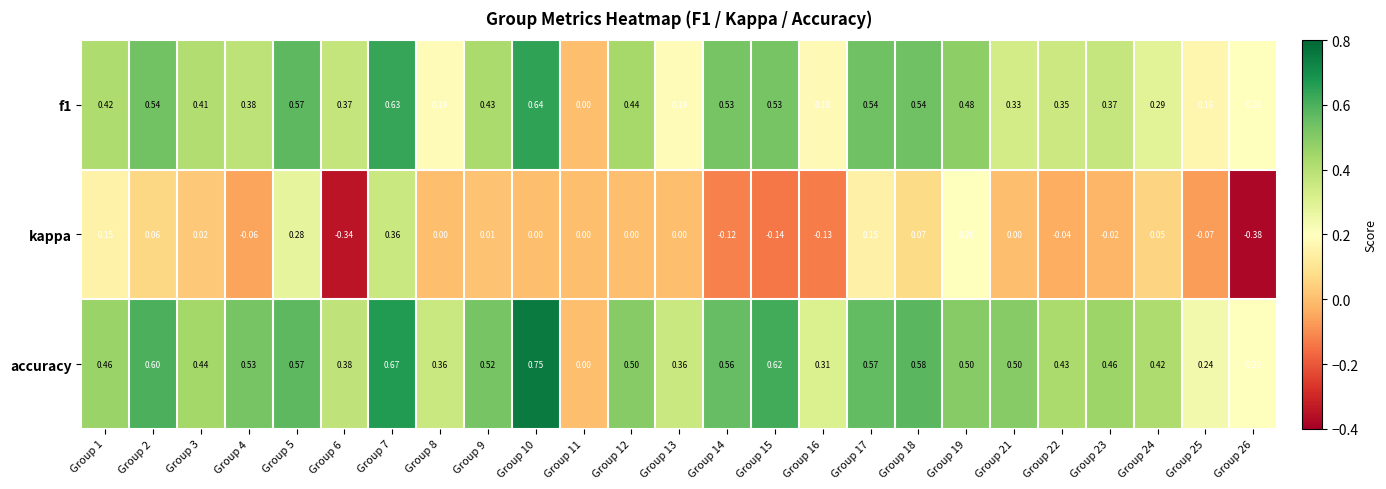

Which series changed the most between Group 16 and Group 25?

accuracy